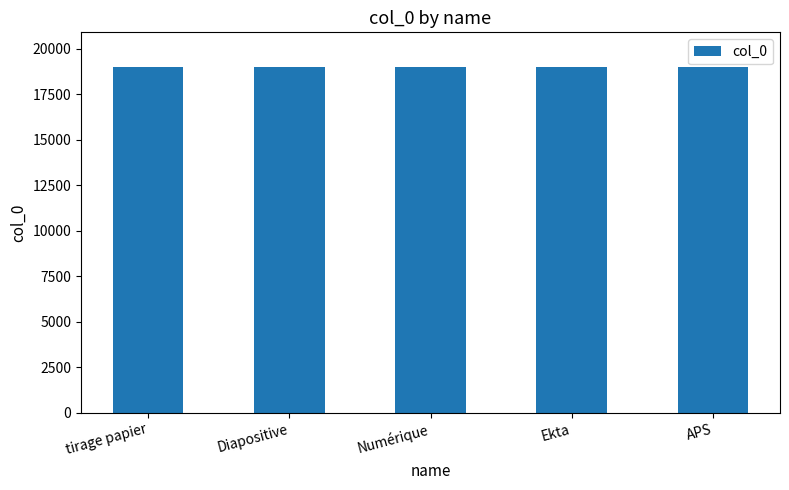

How many series are shown in this chart?

1